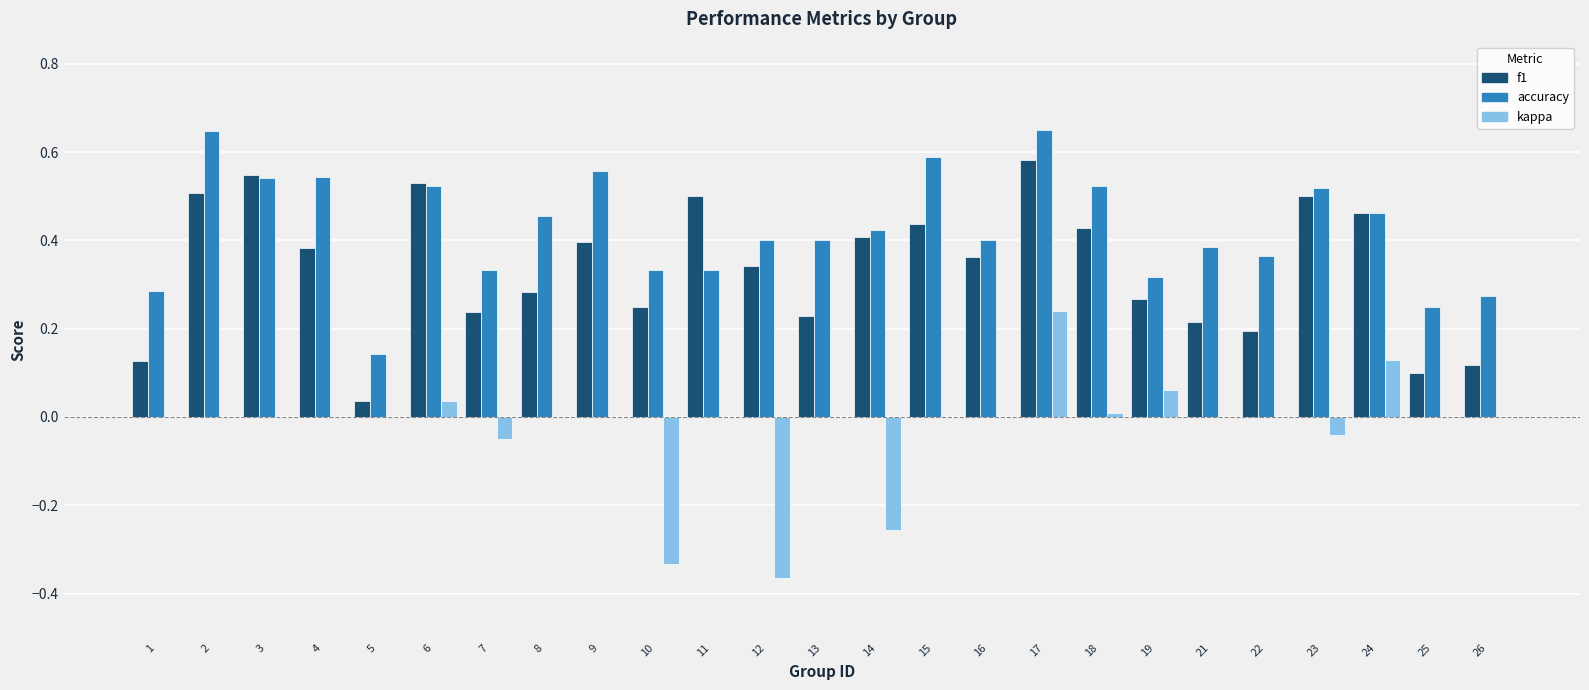

What is the sum of all accuracy values?

10.7